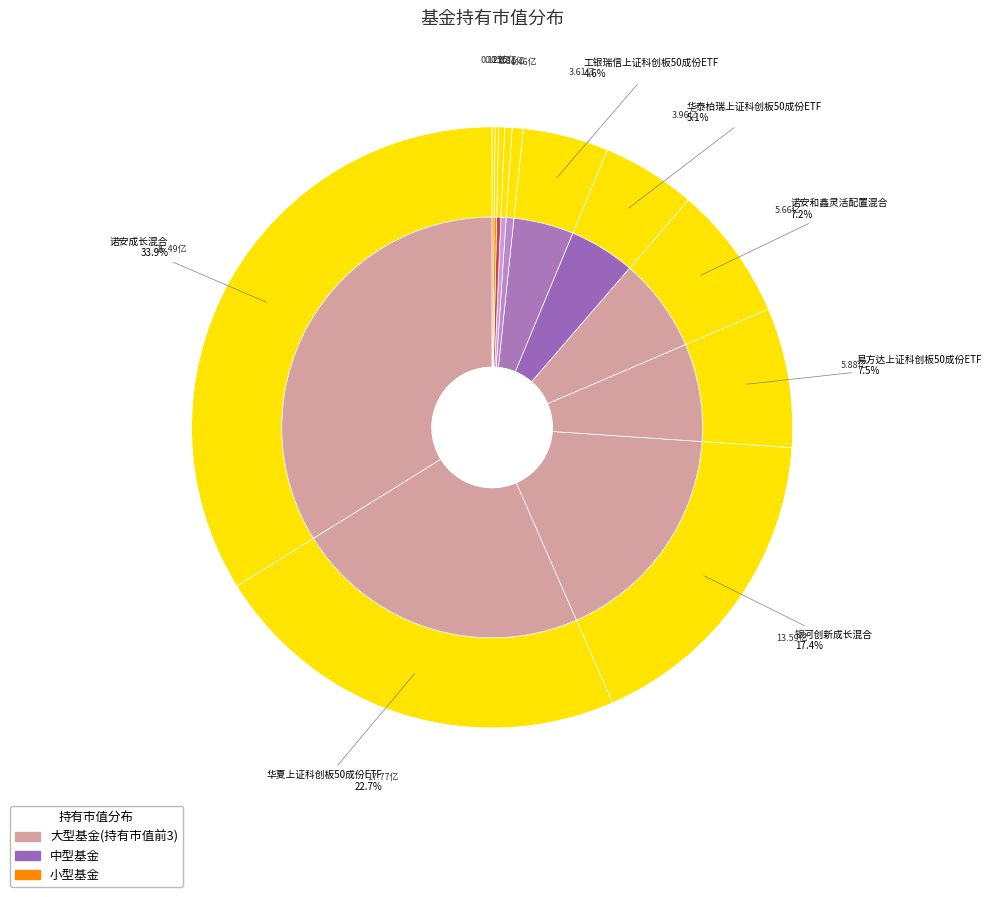

Does 诺安成长混合 account for over 50% of the chart?

No